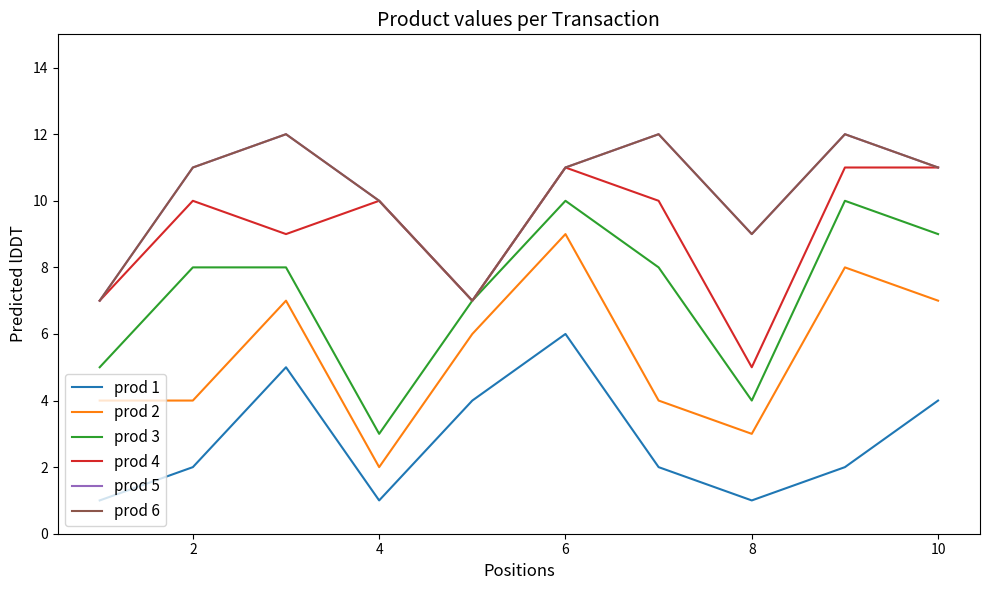

Does the chart display data point markers on the line(s)?

No